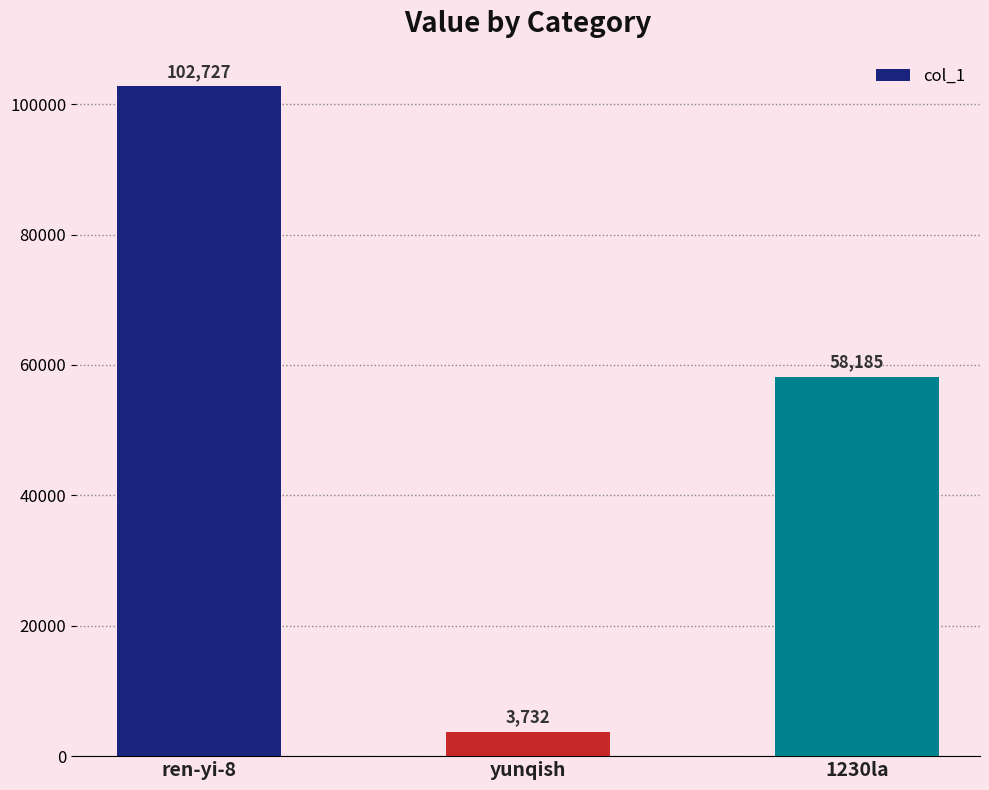

Which label corresponds to the smallest value in the chart?

yunqish